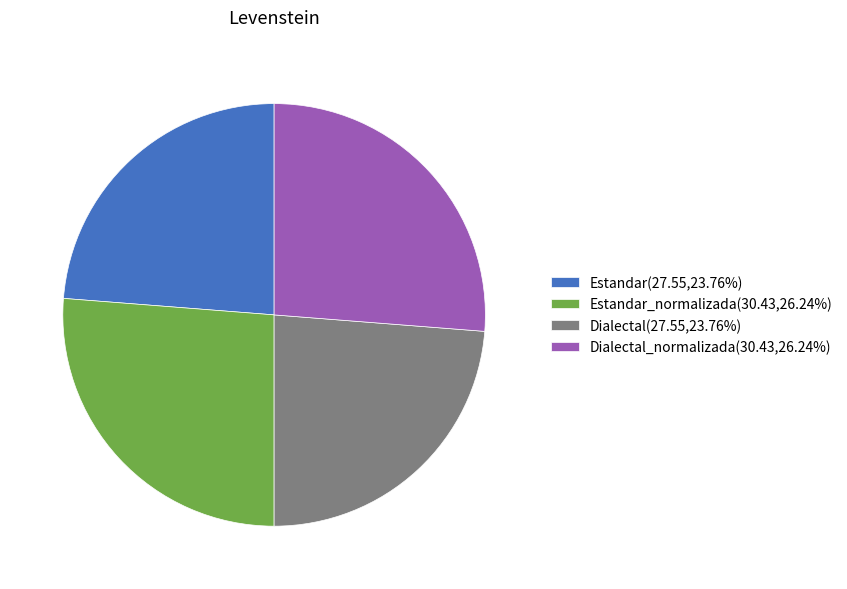

What is the ratio of the value at Estandar(27.55,23.76%) to the value at Dialectal(27.55,23.76%)?

1.0